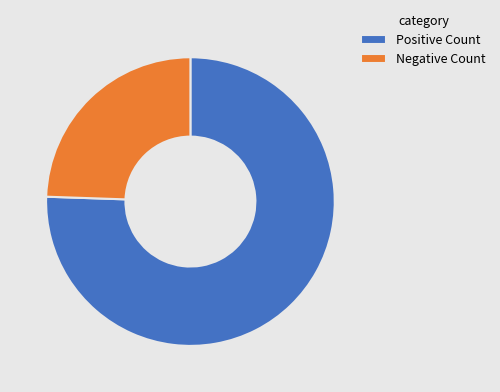

Approximately how many times larger is the value at Positive Count compared to Negative Count?

3.1